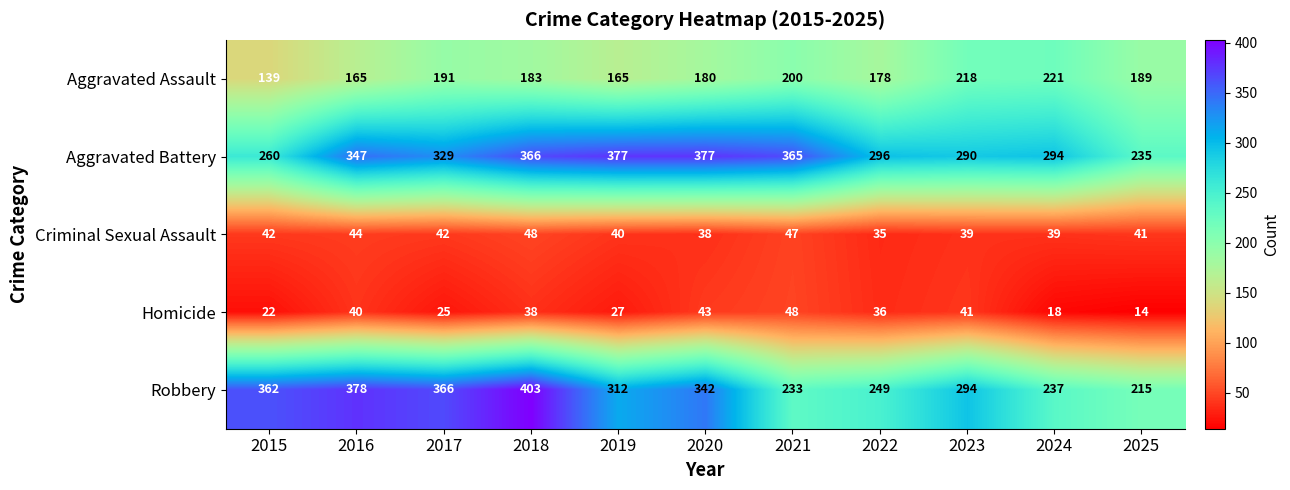

Where does the Homicide series first go above 36?

2016